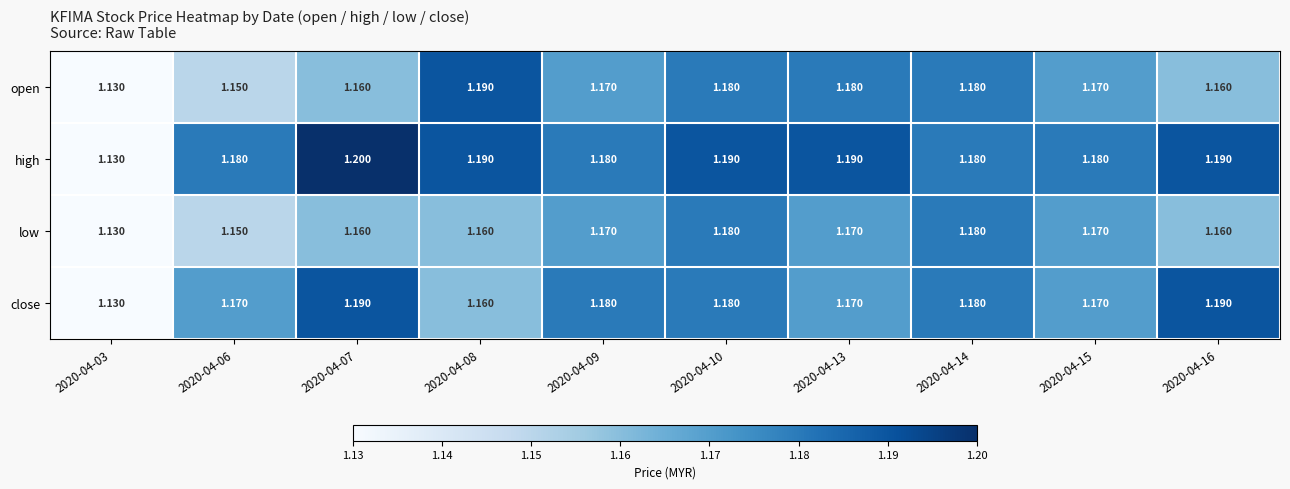

Which series has the largest total across all categories?

high